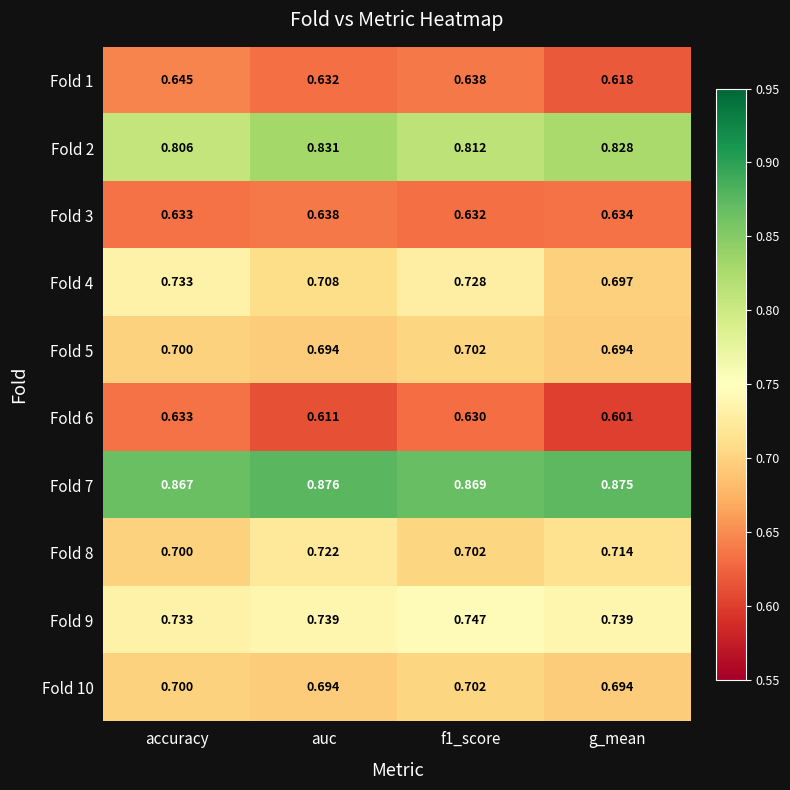

At which category does the chart reach its minimum across all series?

g_mean